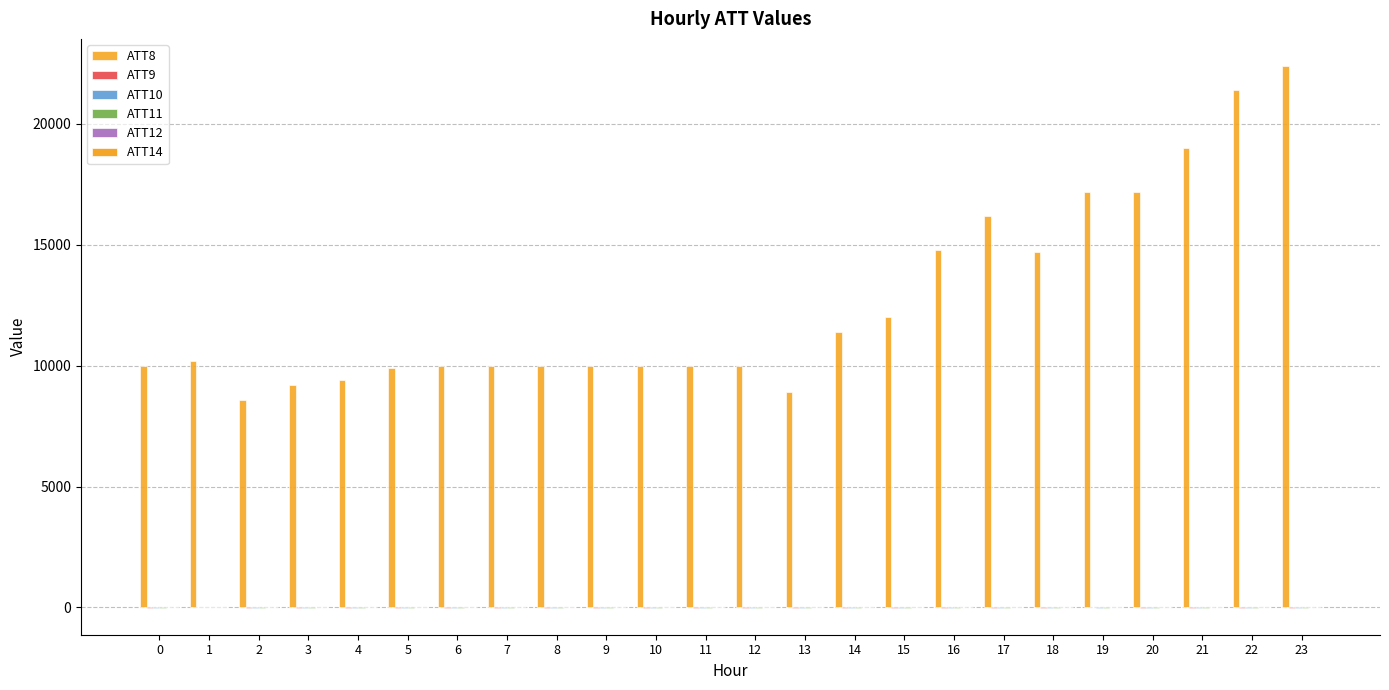

Which has a higher value, 2 or 14?

14